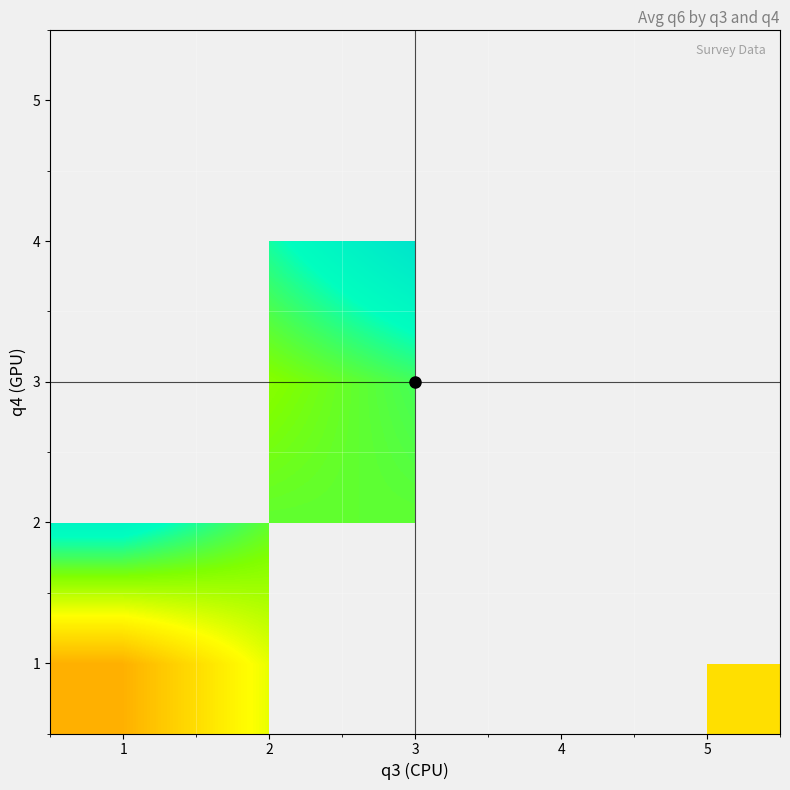

The 1 series shows 3.0 at 5. True or false?

True